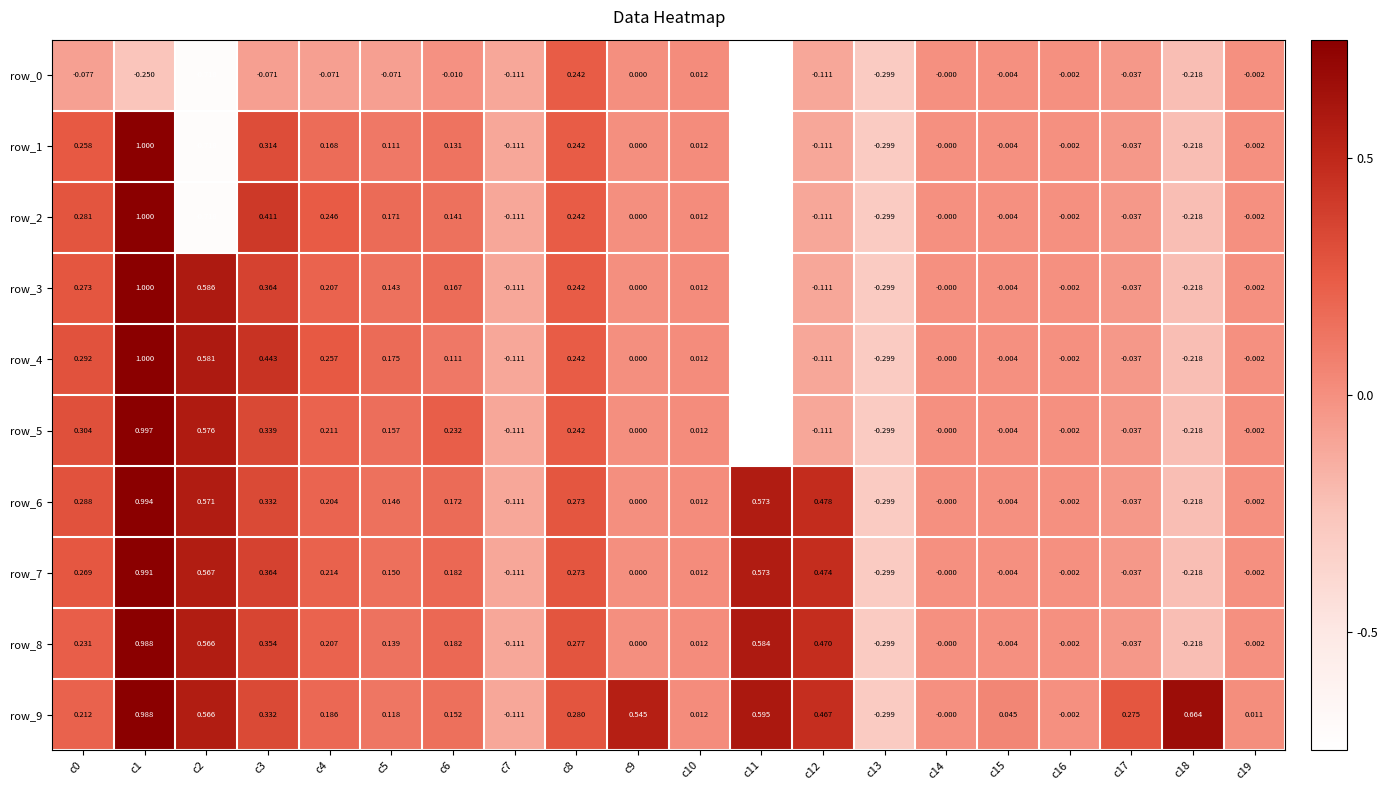

Is the value of row_3 at c2 greater than the value of row_6 at c13?

Yes